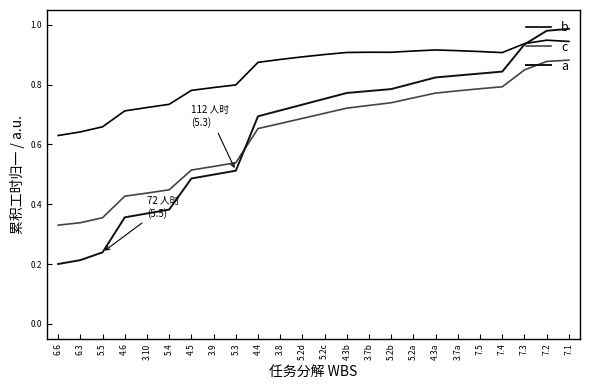

How many times do c and a cross each other?

1